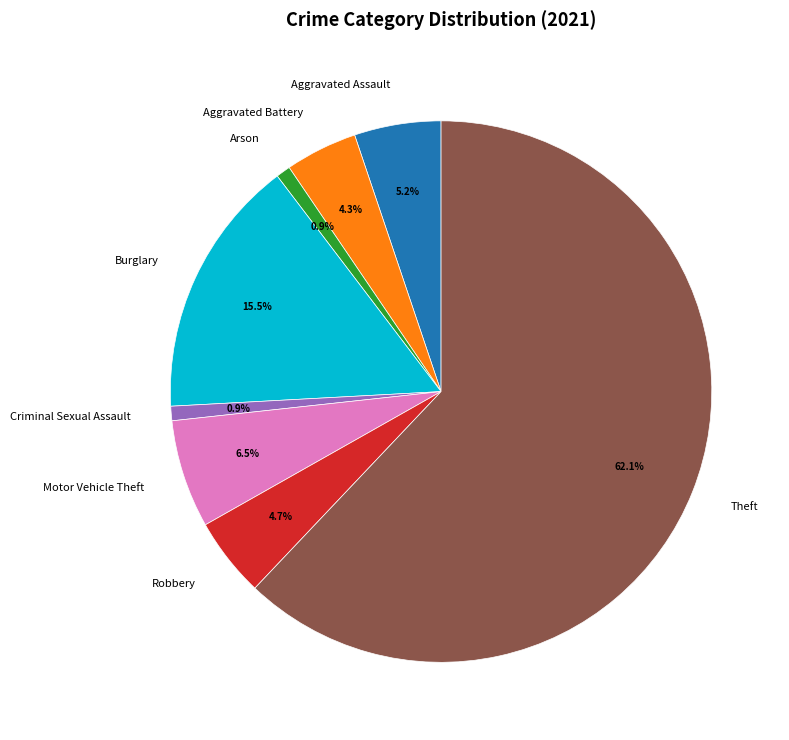

To the nearest percent, what is the average slice percentage?

12%